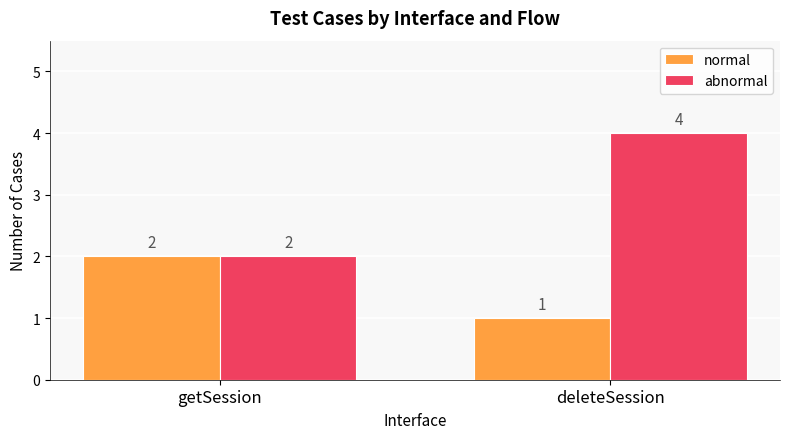

What is the average value of the abnormal series?

3